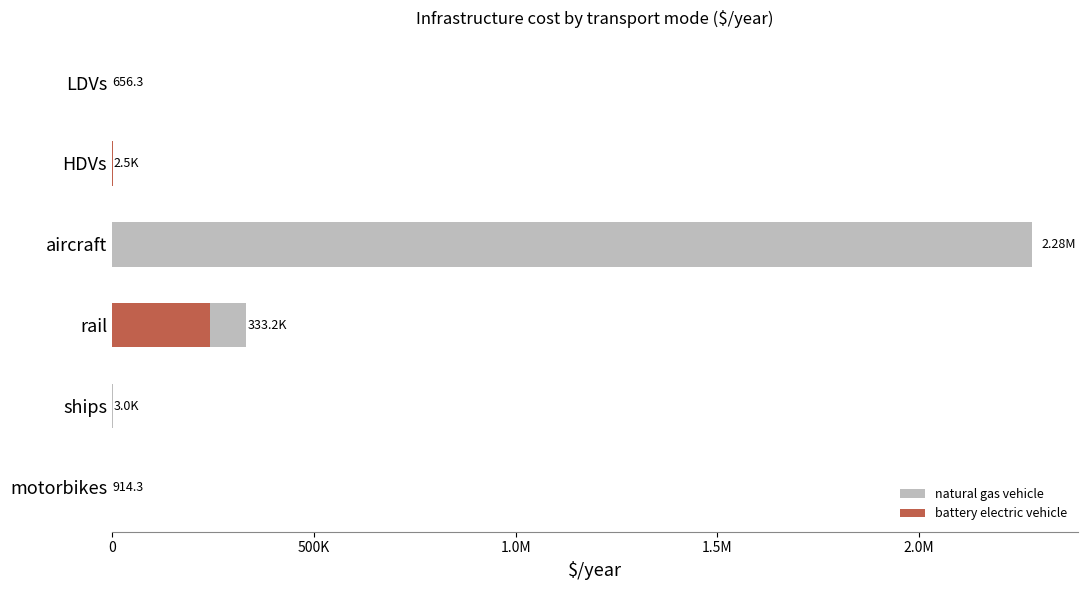

Between HDVs and aircraft, which series saw the biggest shift?

natural gas vehicle